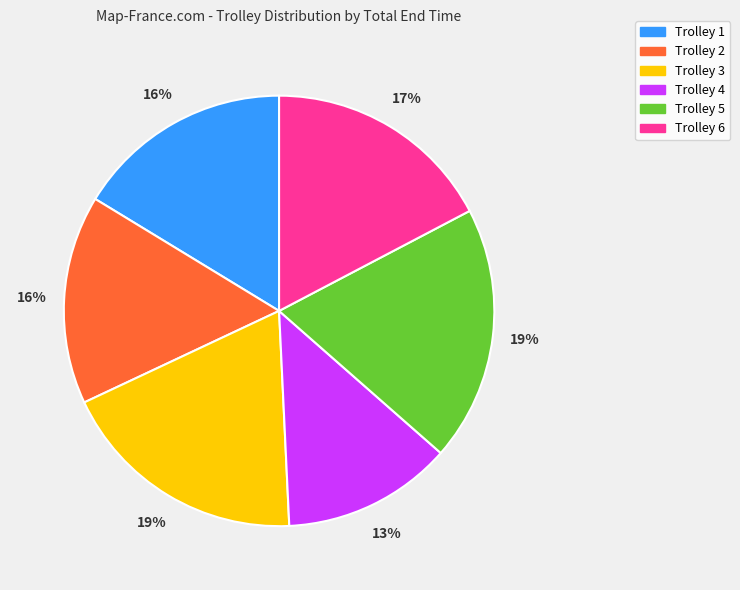

True or false: Trolley 3 accounts for 19% of the total.

True